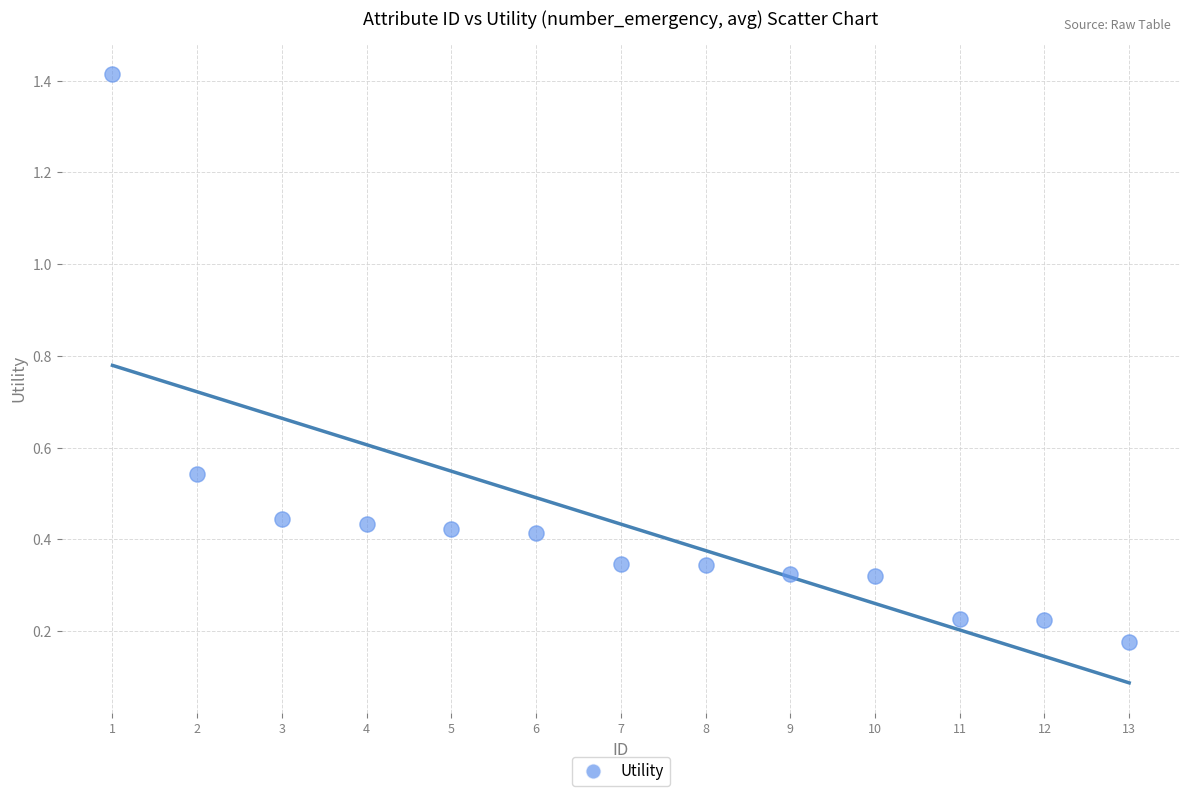

What is the range of Y values (max minus min)?

1.2